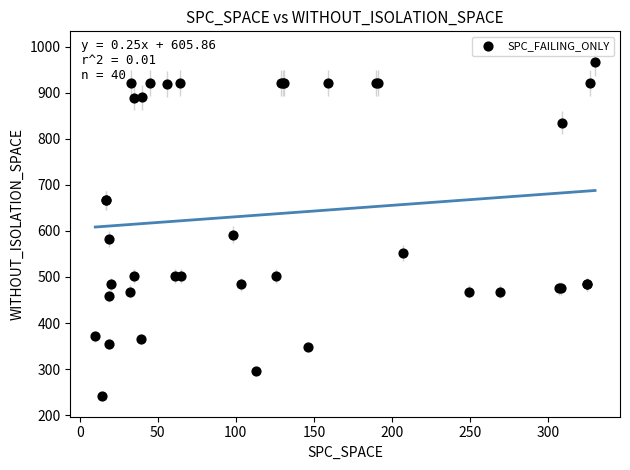

What Y value in the scatter plot is closest to 604?

592